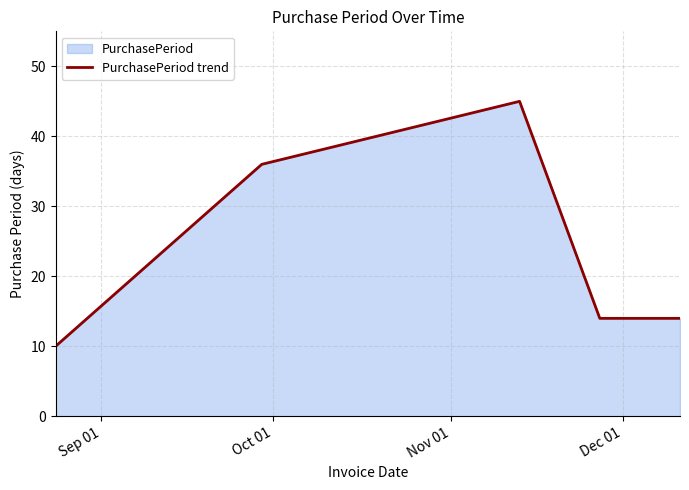

What is the smallest value displayed?

10